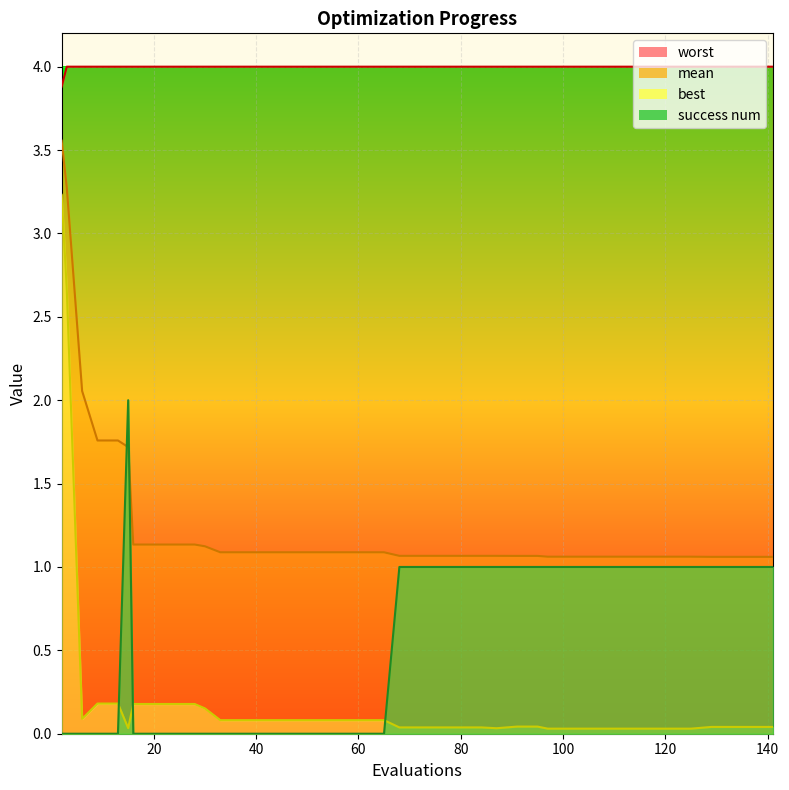

At how many categories does at least one series exceed 0?

40